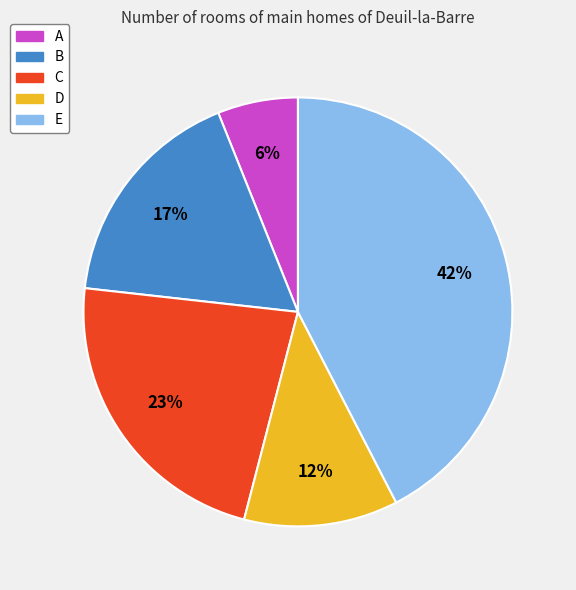

To the nearest percent, what is the difference between the A and E slice percentages?

36%